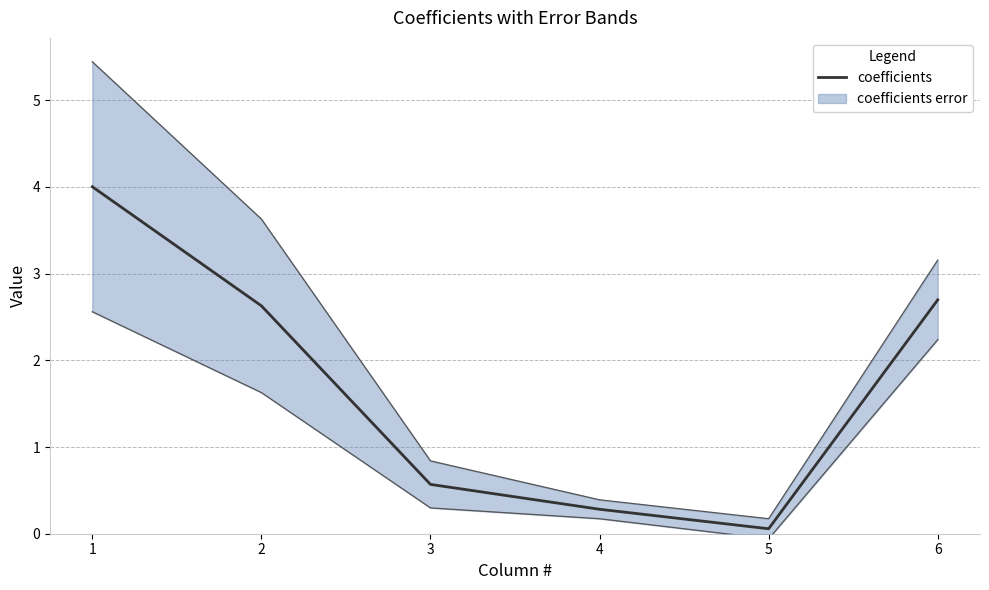

True or false: coefficients has a value of 1.6 at 2.

False